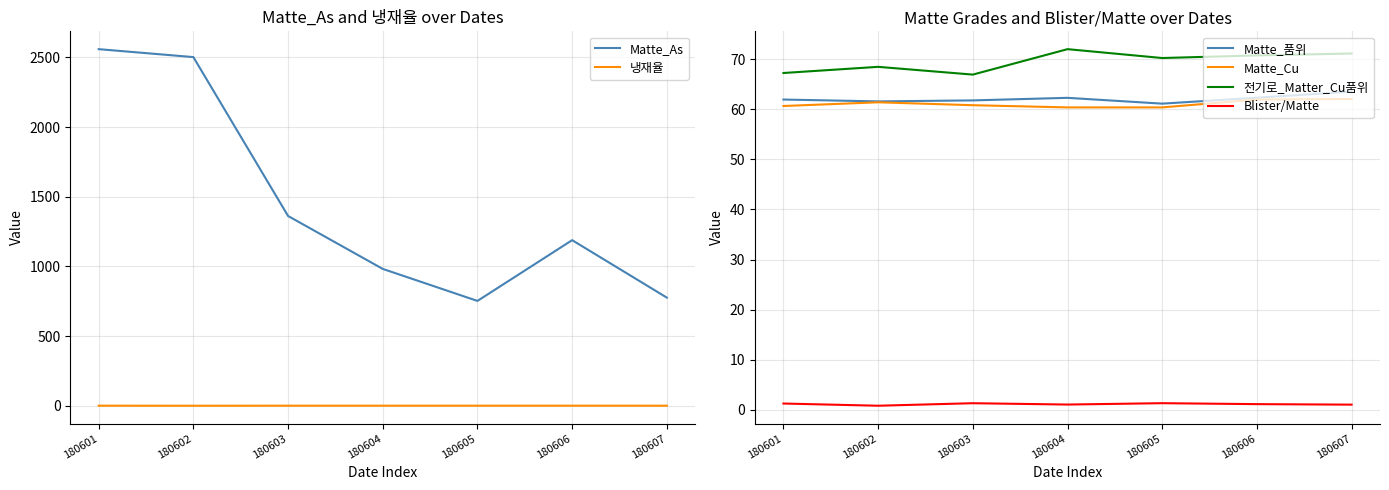

Reading left to right, list all the values displayed in this chart.

Matte_As: 2558.7	2501.8	1361.7	982.0	752.3	1188.3	776.0
냉재율: 0.6	0.3	0.6	0.6	0.7	0.7	0.5
Matte_품위: 61.9	61.6	61.8	62.3	61.1	62.3	63.5
Matte_Cu: 60.6	61.4	60.8	60.4	60.4	61.9	62.0
전기로_Matter_Cu품위: 67.2	68.5	66.9	72.0	70.2	70.8	71.1
Blister/Matte: 1.2	0.8	1.3	1.0	1.3	1.1	1.0